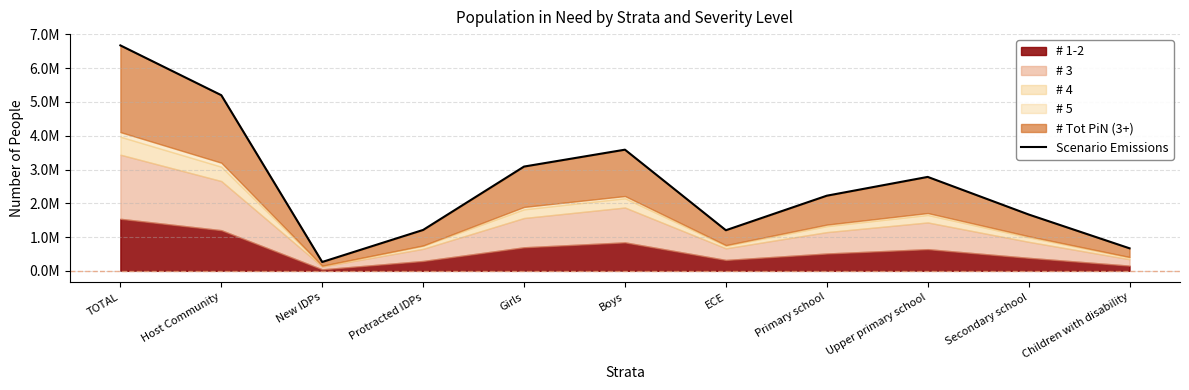

What is the minimum value shown in the chart?

262573